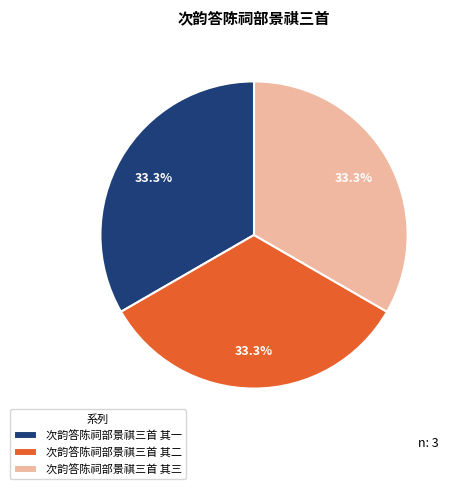

What percentage do 次韵答陈祠部景祺三首 其二 and 次韵答陈祠部景祺三首 其三 together represent?

66.7%